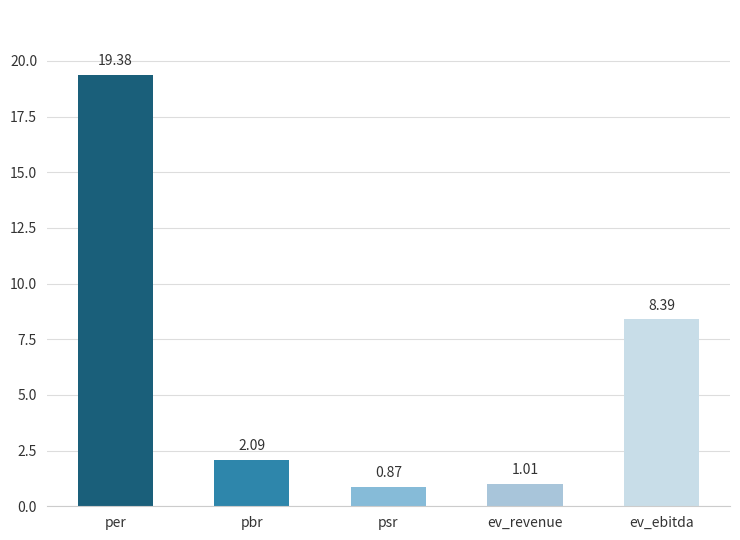

How many data points does each series have?

5